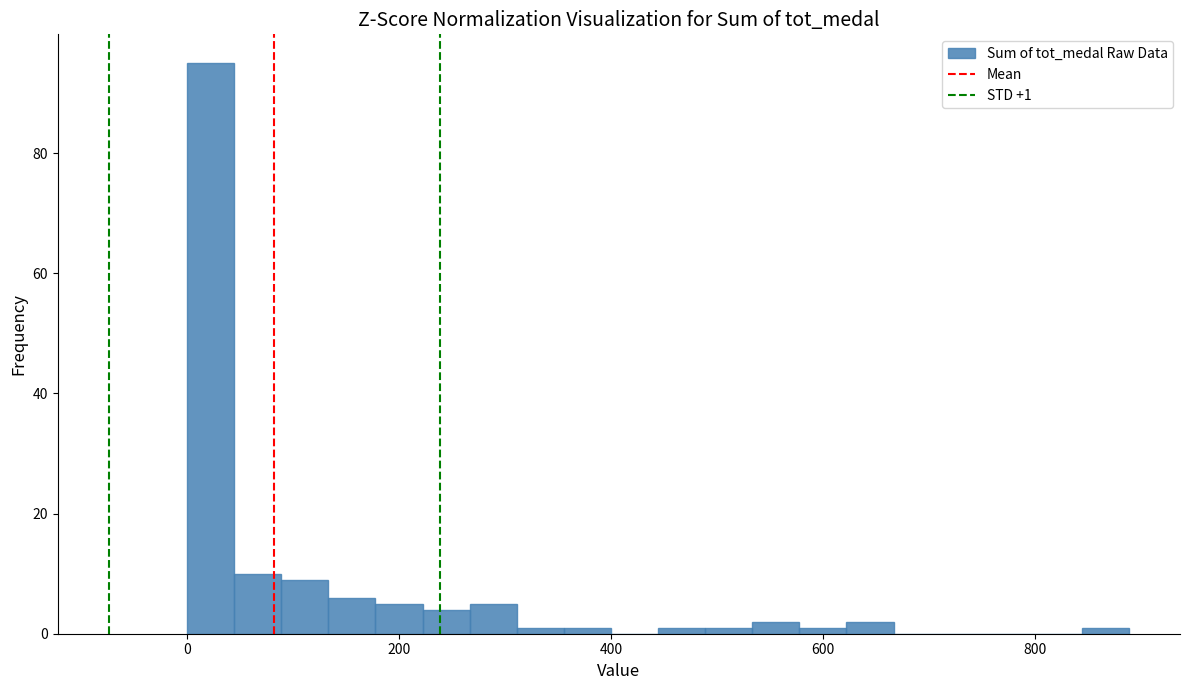

Around what value on the x-axis is the tallest bar? Give the approximate position of its centre, as read against the axis.

20